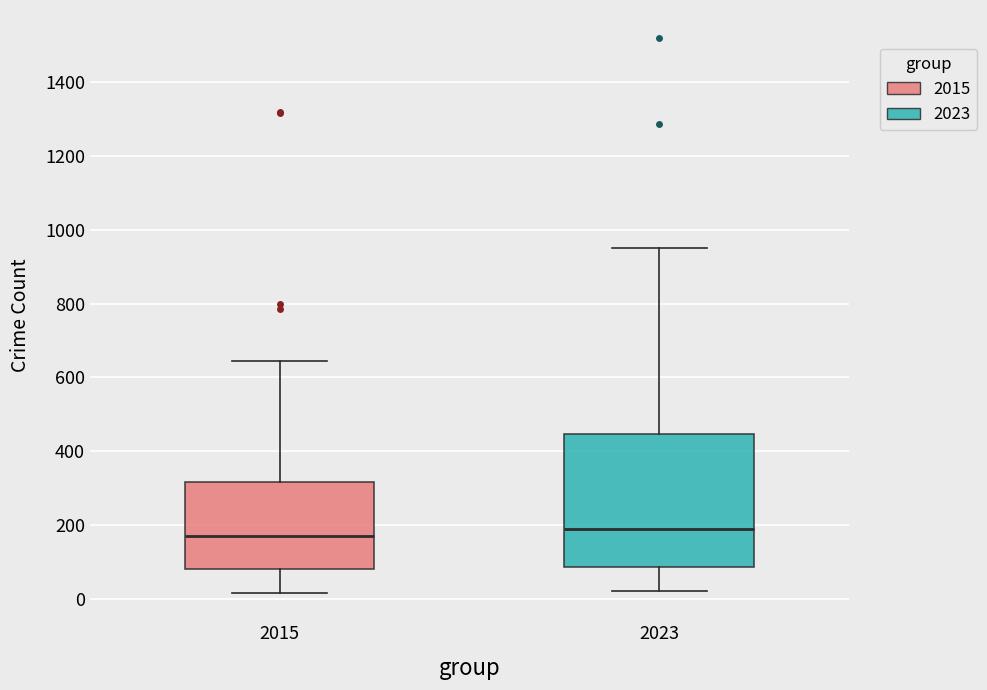

Comparing the boxes themselves (not the whiskers), which one is the tallest?

2023